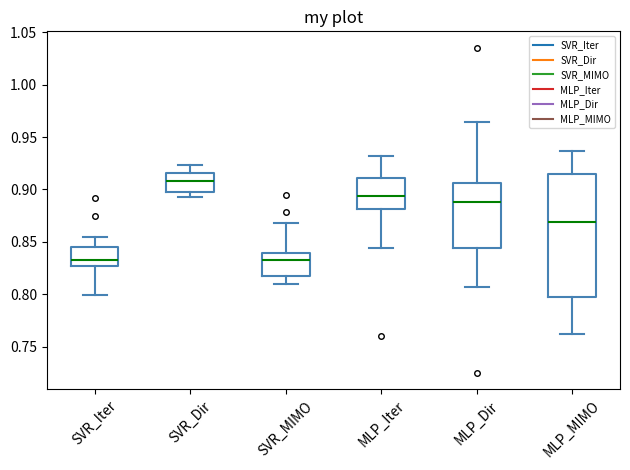

Reading left to right, transcribe this box plot: for each box, give where its median line is, the range the box spans, and where its two whiskers end, as read against the y-axis. The values are not printed on the chart, so give them approximately, as read against the axis.

SVR_Iter: median 0.835, box 0.825 to 0.845, whiskers 0.800 to 0.855
SVR_Dir: median 0.910, box 0.895 to 0.915, whiskers 0.895 (just below the box's lower edge) to 0.925
SVR_MIMO: median 0.835, box 0.820 to 0.840, whiskers 0.810 to 0.870
MLP_Iter: median 0.895, box 0.880 to 0.910, whiskers 0.845 to 0.930
MLP_Dir: median 0.890, box 0.845 to 0.905, whiskers 0.805 to 0.965
MLP_MIMO: median 0.870, box 0.800 to 0.915, whiskers 0.760 to 0.935